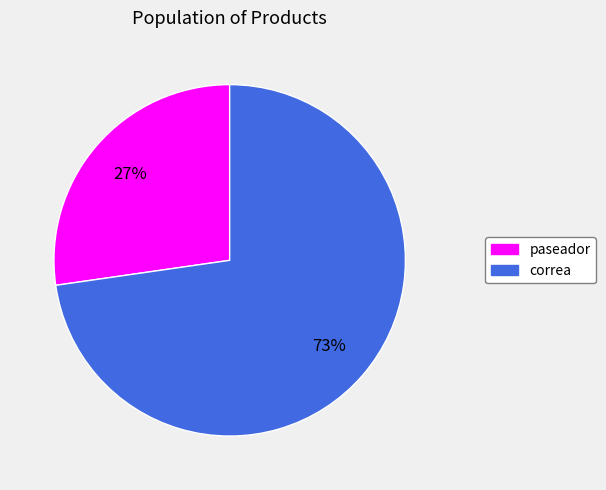

Is the sum of correa and paseador greater than half?

Yes